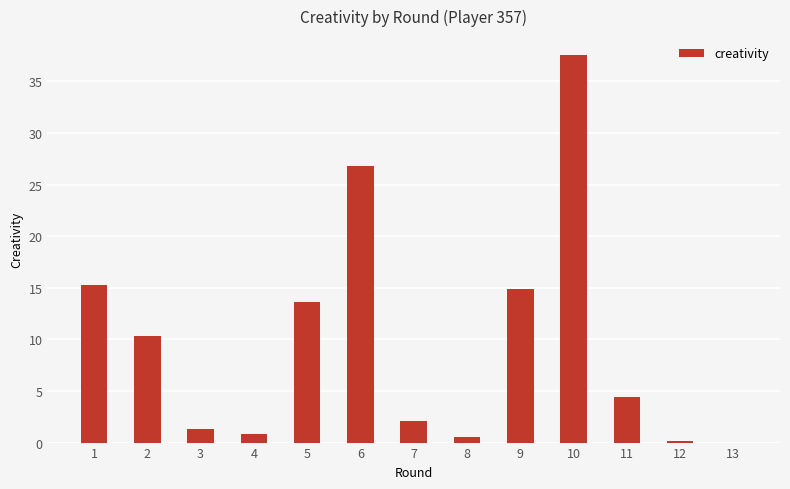

Are the bars horizontal?

No